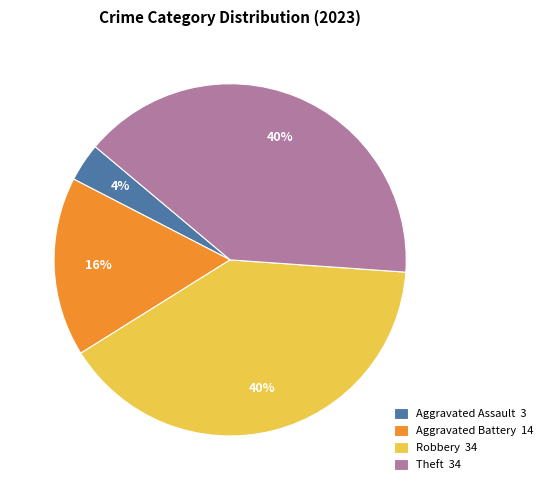

Is the sum of Aggravated Battery 14 and Robbery 34 greater than half?

Yes